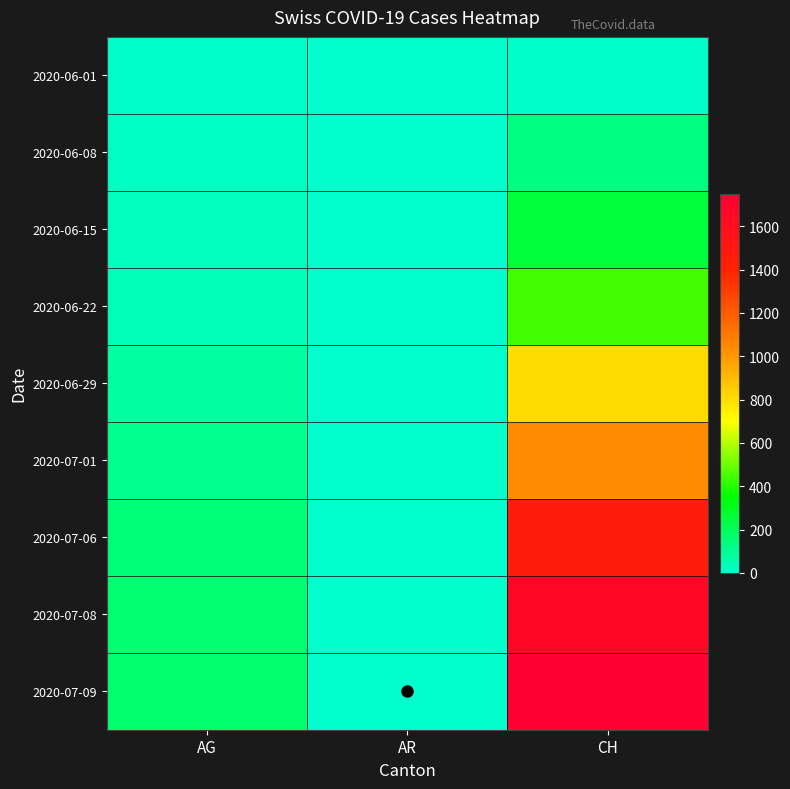

At how many categories does at least one series exceed 247?

1